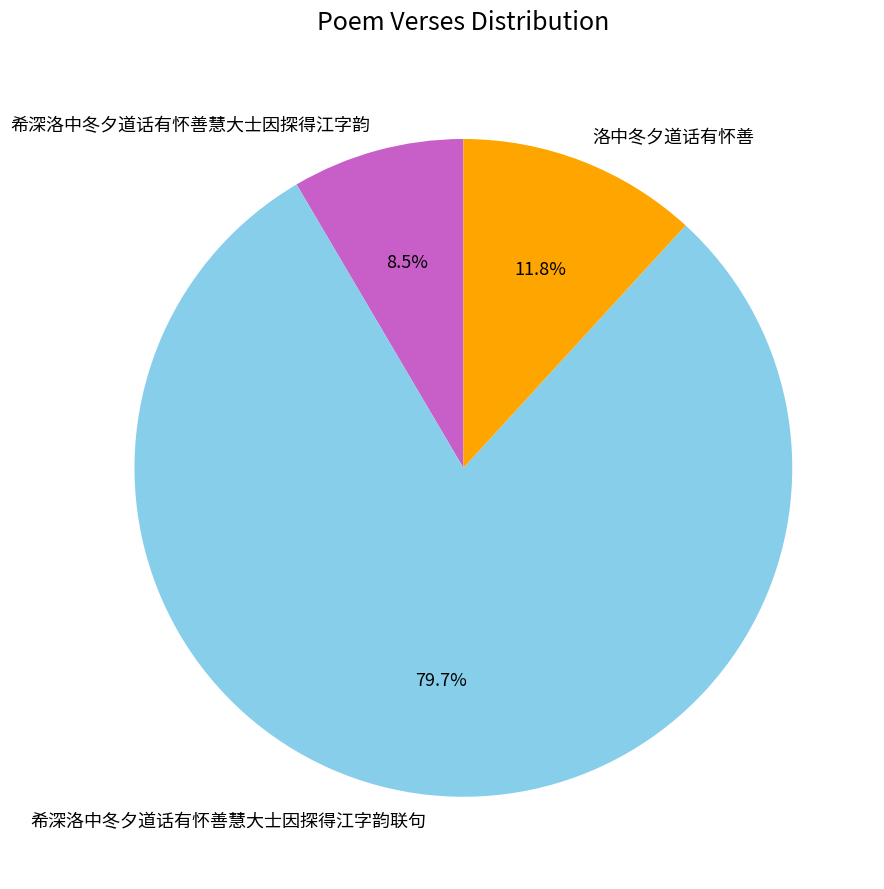

Rank the categories by value from lowest to highest.

希深洛中冬夕道话有怀善慧大士因探得江字韵, 洛中冬夕道话有怀善, 希深洛中冬夕道话有怀善慧大士因探得江字韵联句